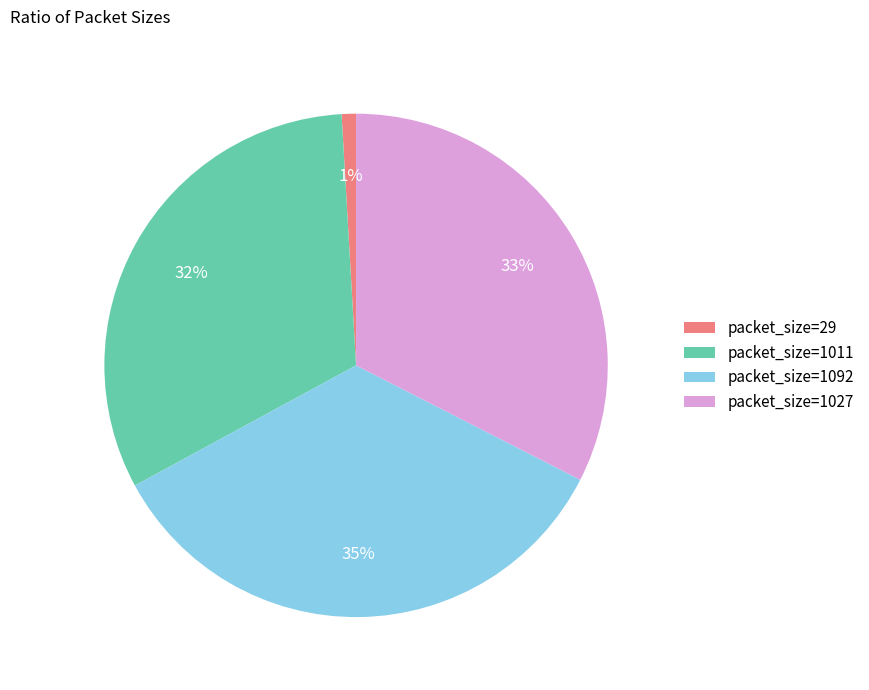

How many segments does this pie chart have?

4